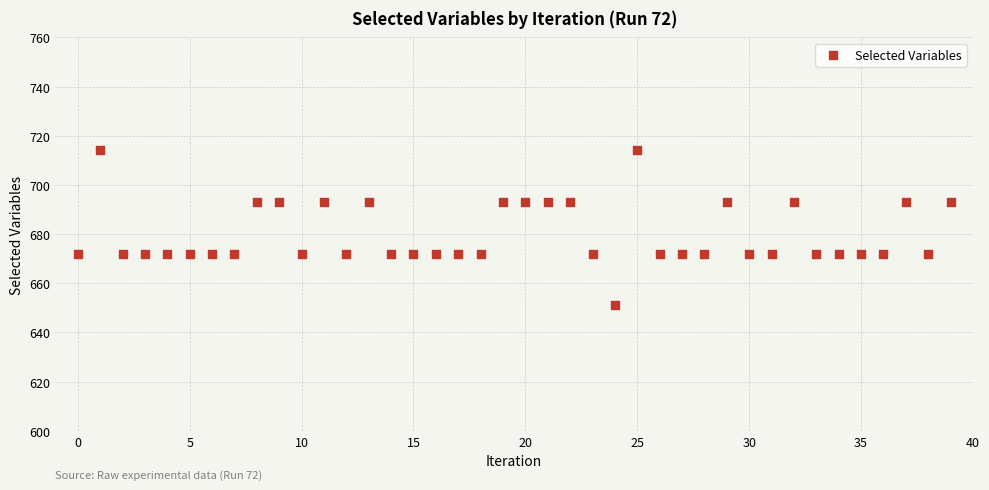

What is the range of Y values (max minus min)?

63